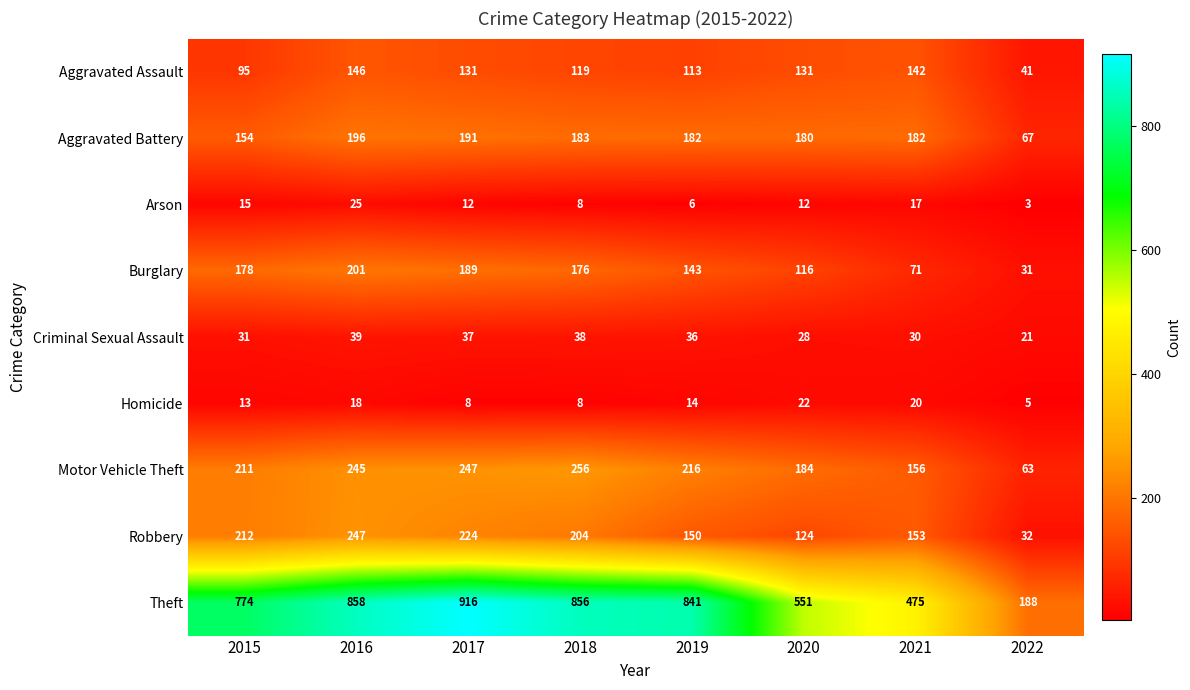

What is the difference between the highest and lowest values at 2015?

761